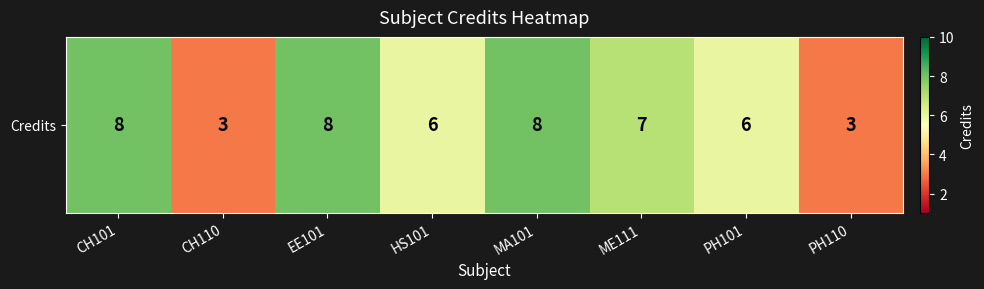

How many data points are less than 7?

4